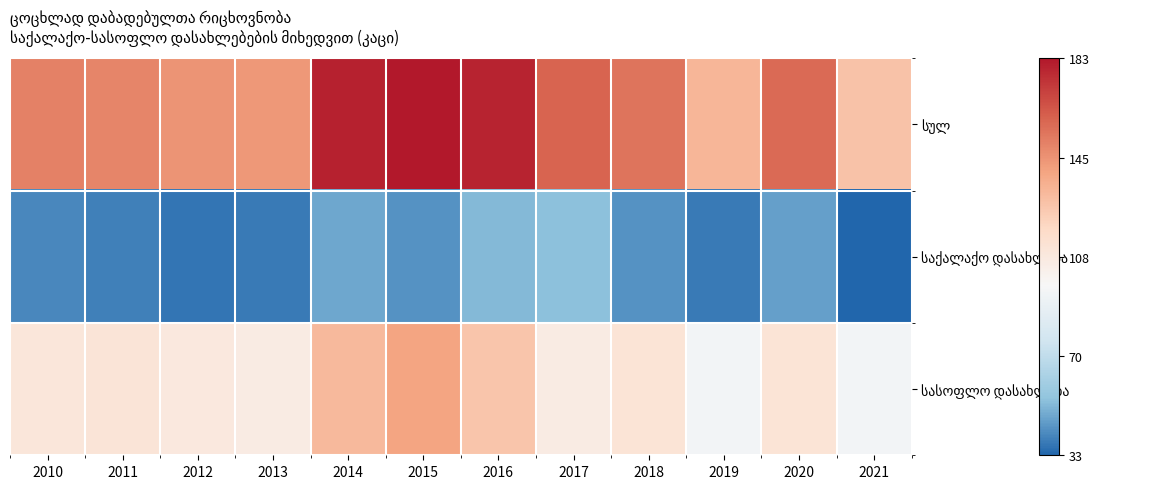

What is the smallest value displayed?

33